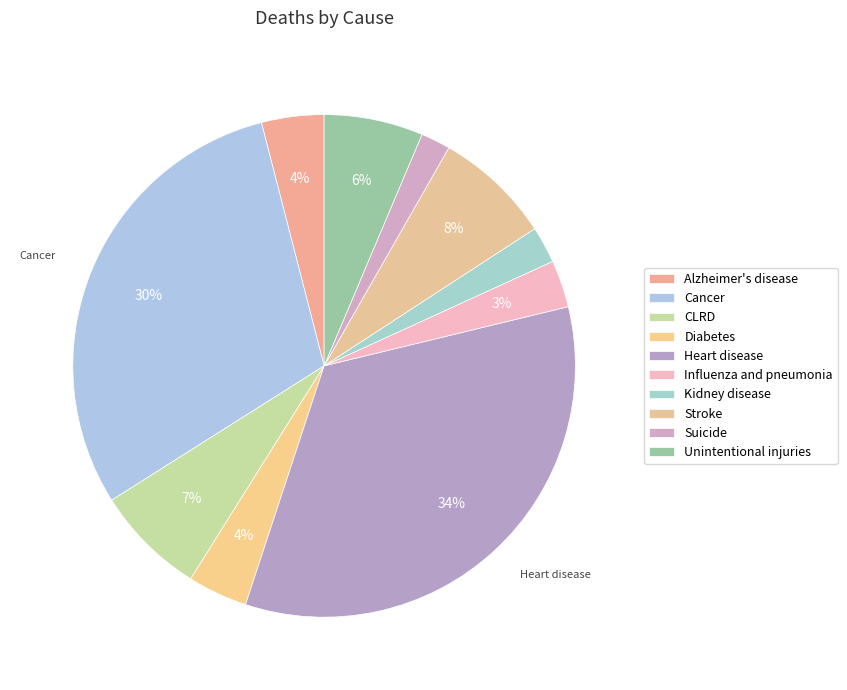

Count the number of slices in the pie.

10